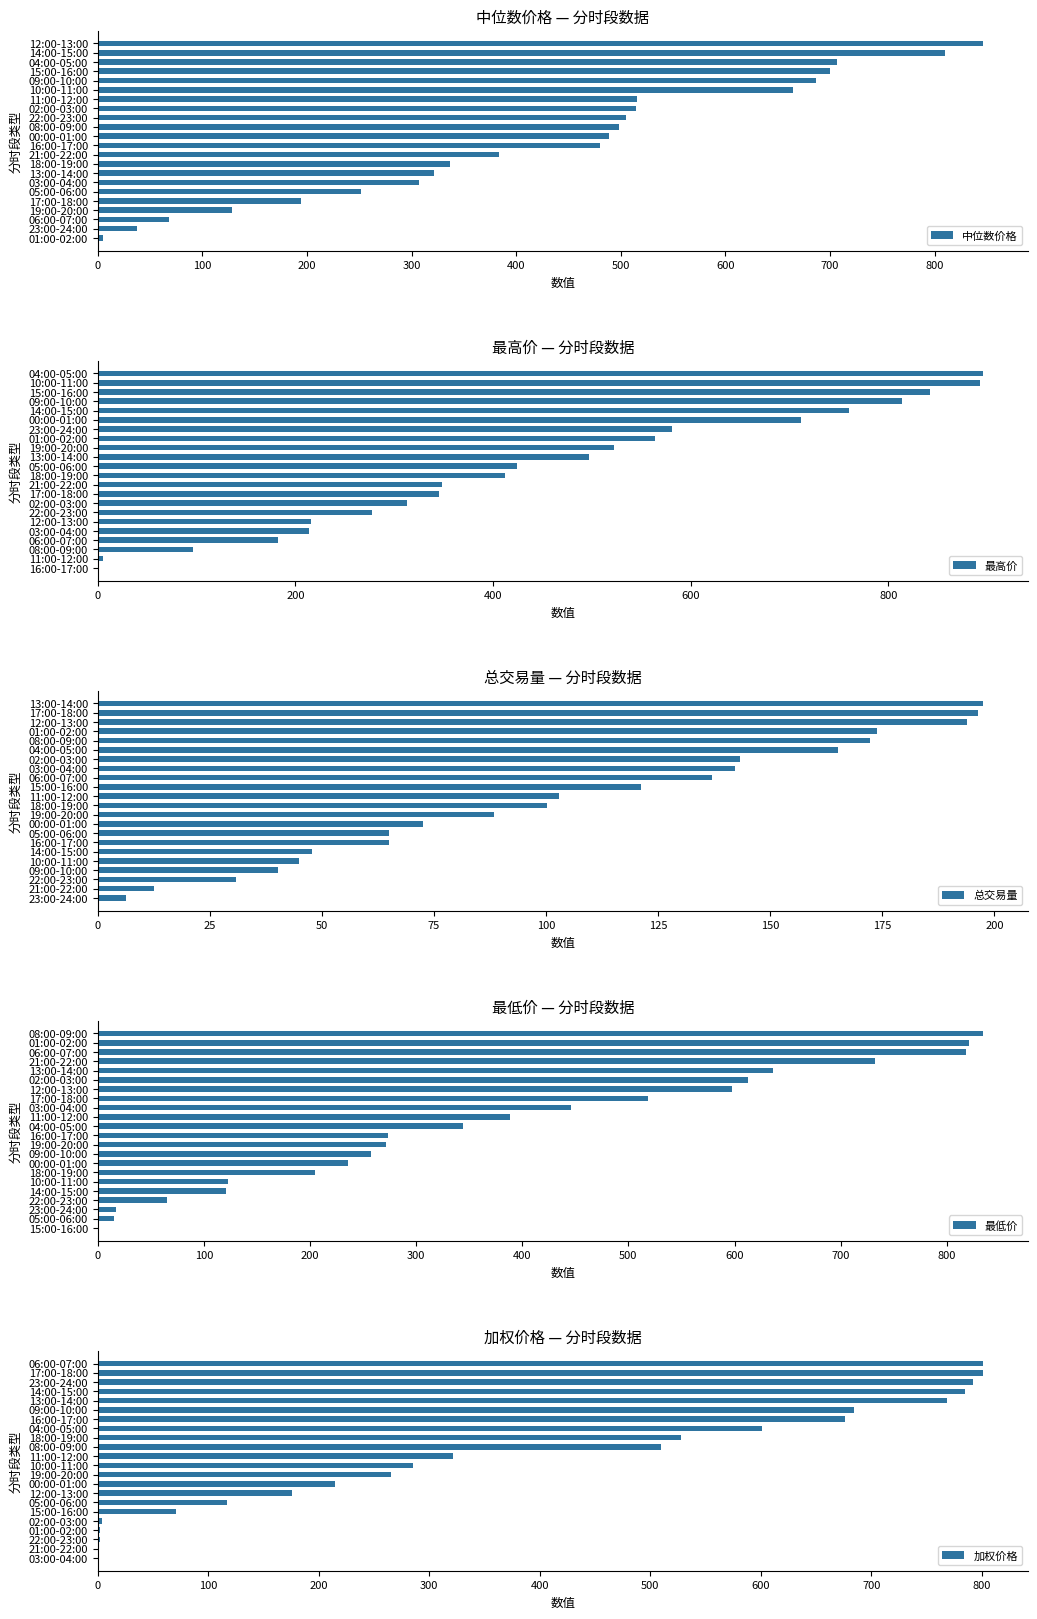

What is the average value of the 总交易量 series?

105.4